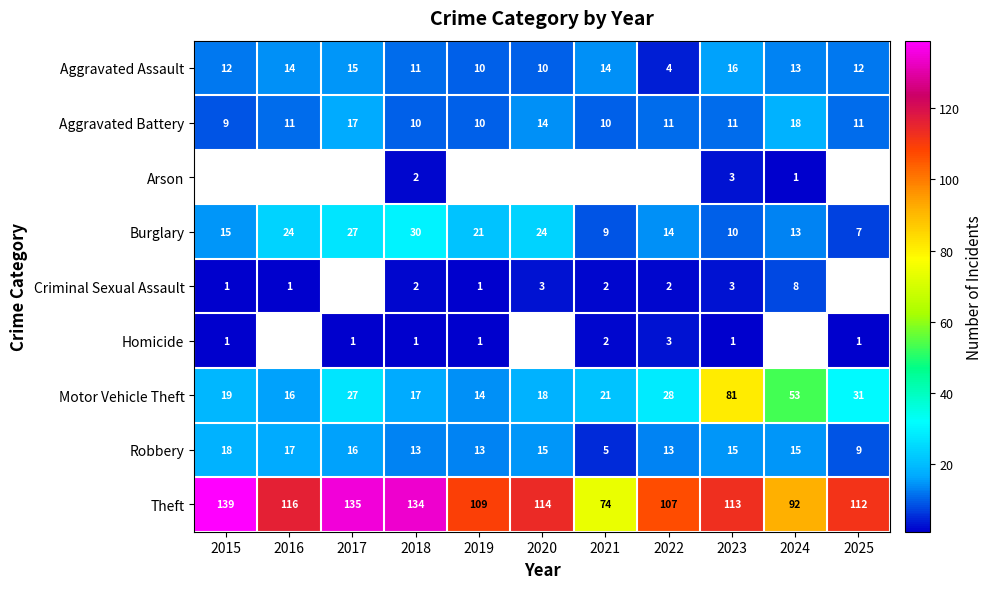

Which category has the highest value across all series?

2015